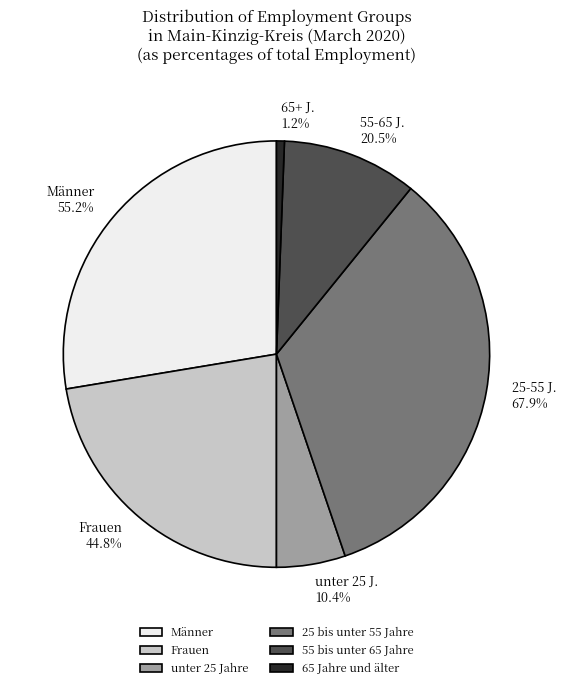

Which has a higher value, 25 bis unter 55 Jahre or 55 bis unter 65 Jahre?

25 bis unter 55 Jahre